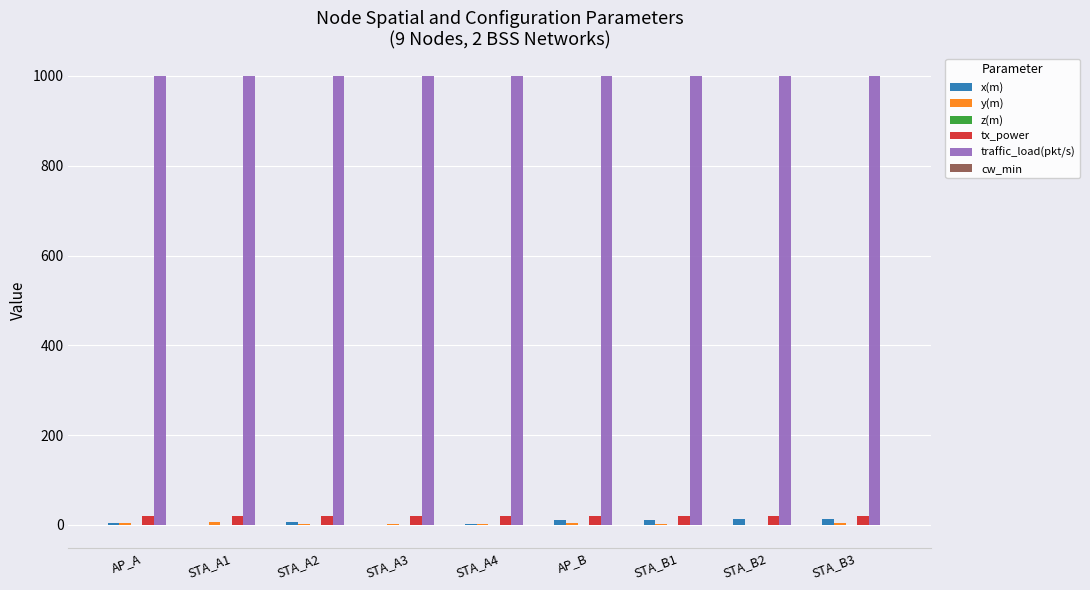

Which series has the largest range (max minus min)?

x(m)